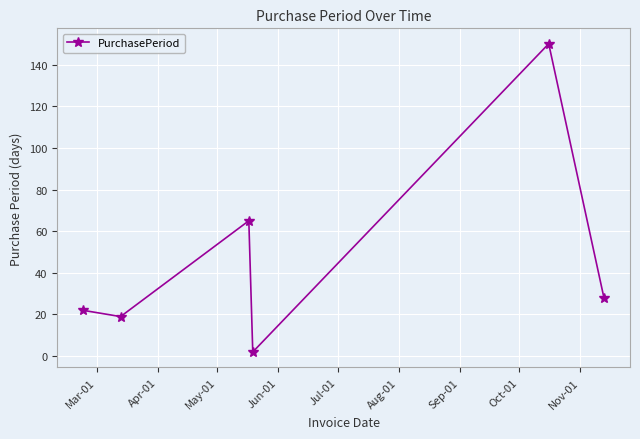

What is the difference between the second highest and minimum values?

63